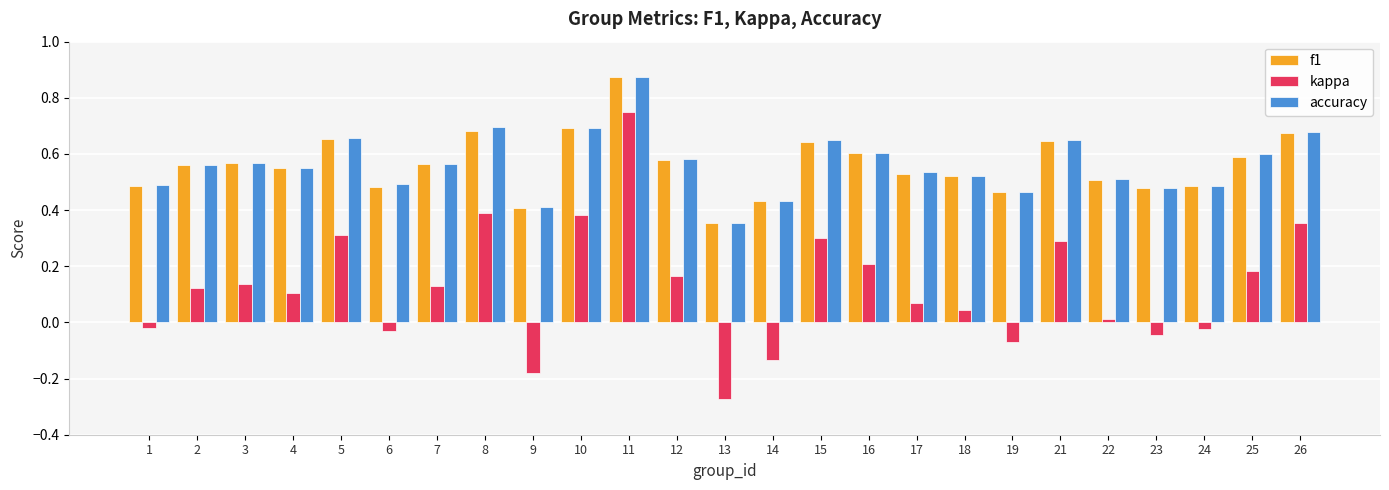

At which category is the sum across all series the highest?

11